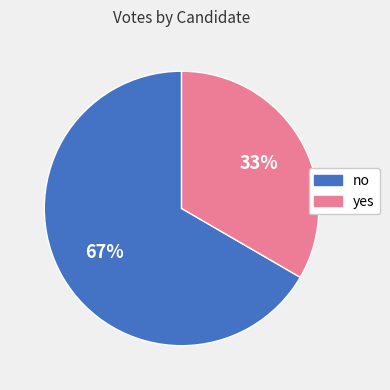

What is the ratio of the value at yes to the value at no?

0.5